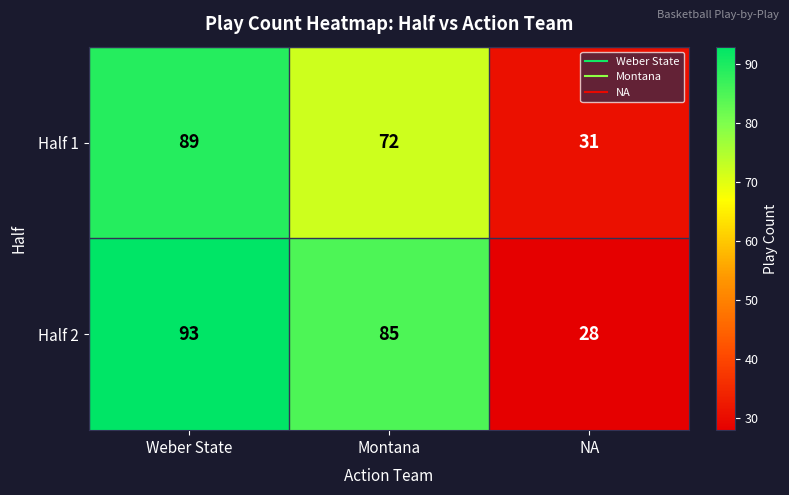

List the labels in order of Half 2 value, smallest first.

NA, Montana, Weber State